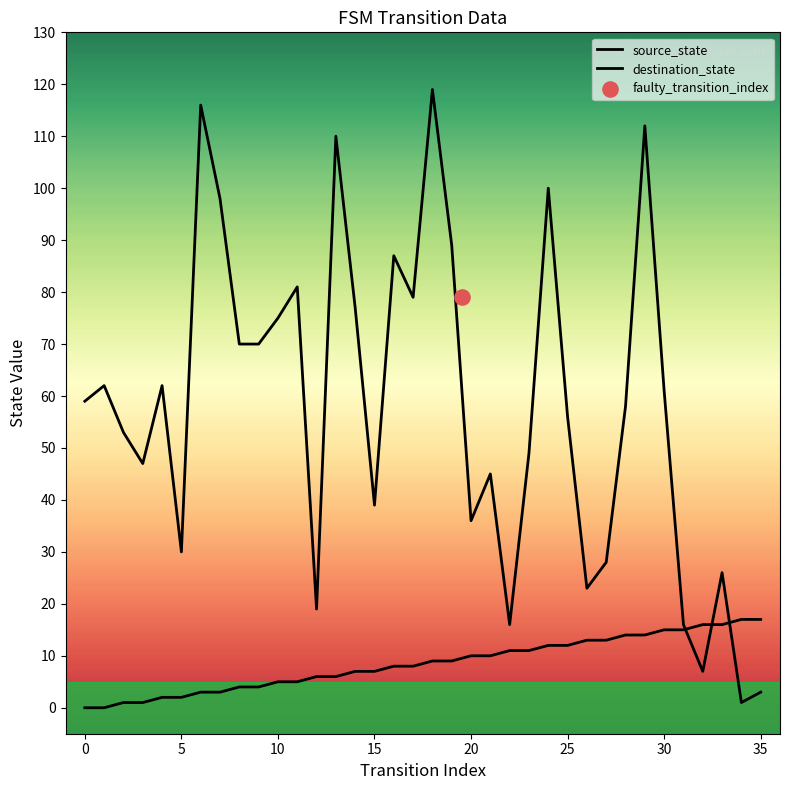

Which series contains the highest Y value?

destination_state